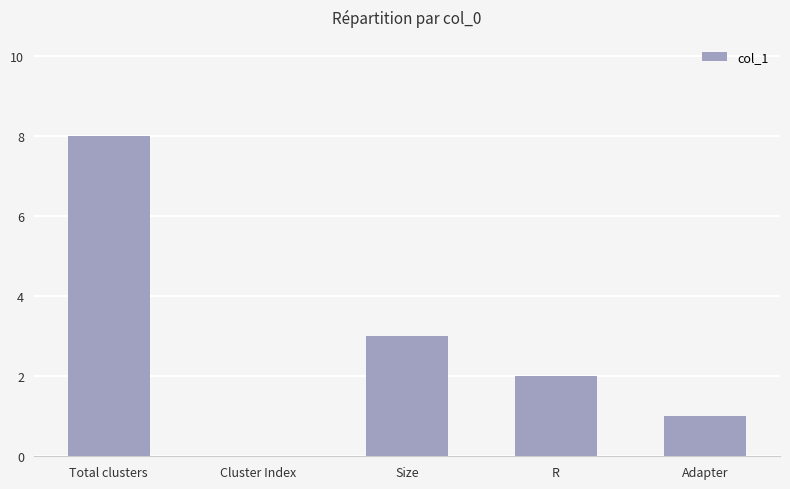

What is the approximate value at Size?

3